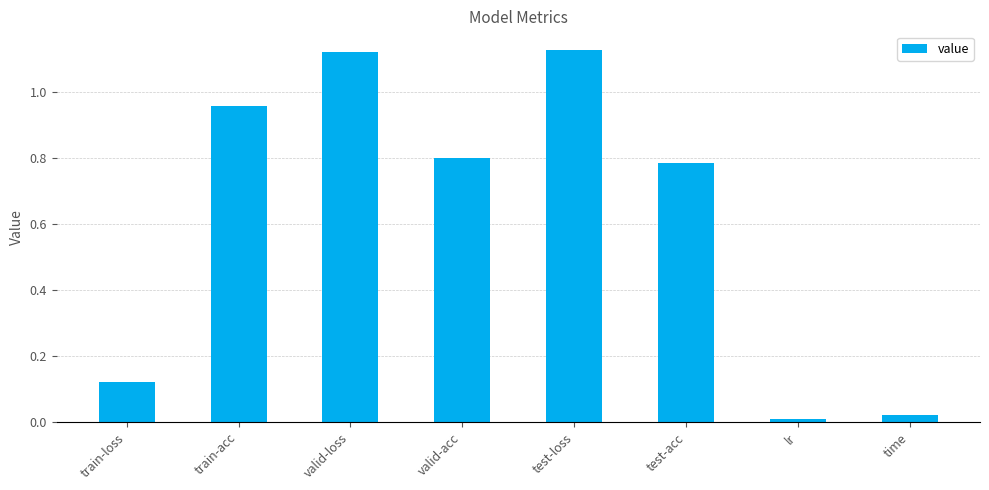

What is the average value?

0.6